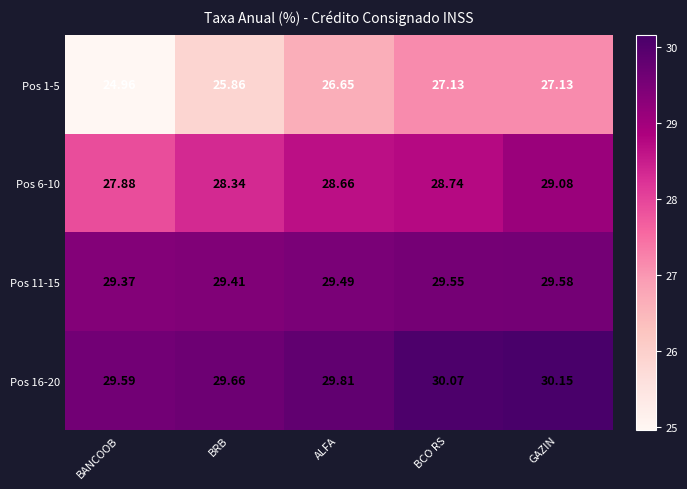

Which series has the largest total across all categories?

Pos 16-20